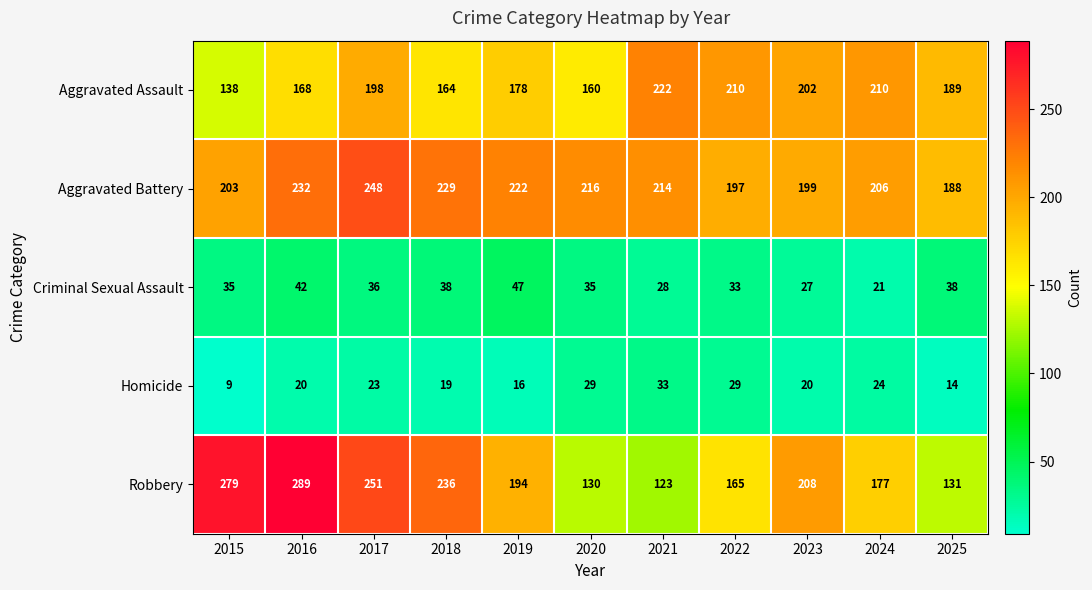

At which category is the sum across all series the highest?

2017